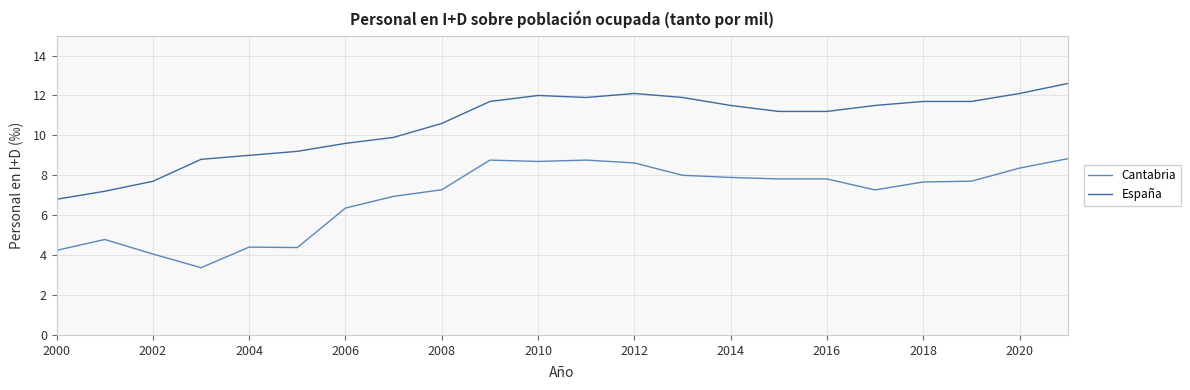

What is the difference between the maximum and minimum values in the España series?

5.8